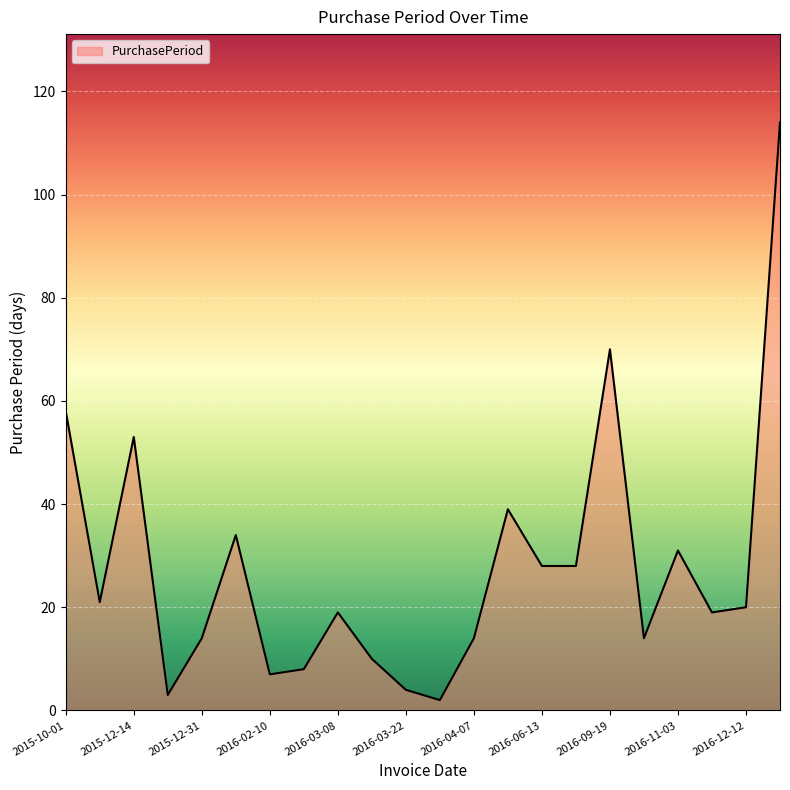

What is the maximum value shown in the chart?

114